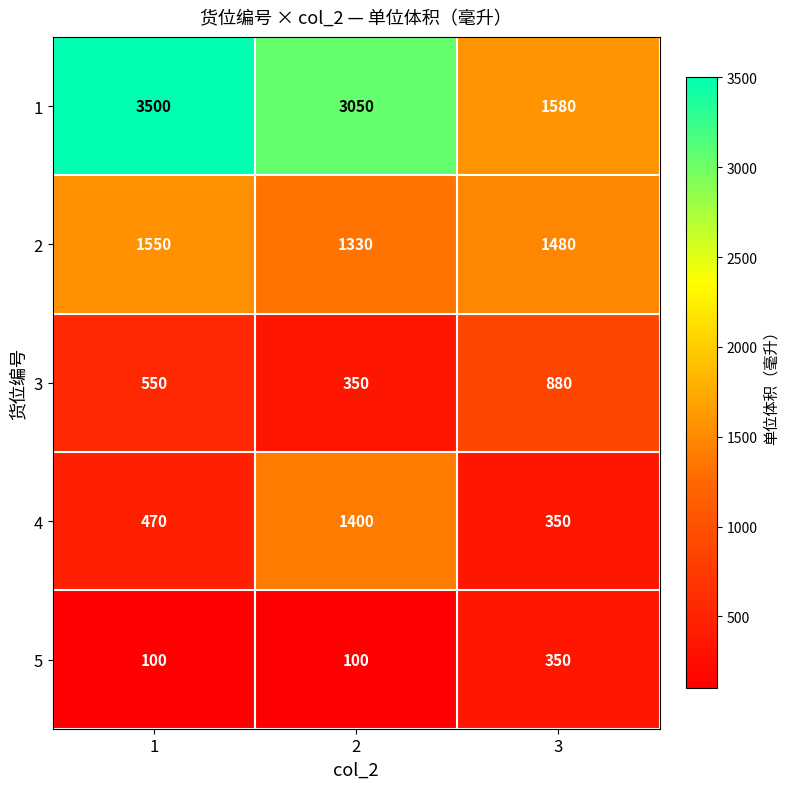

Count the number of categories in the chart.

3